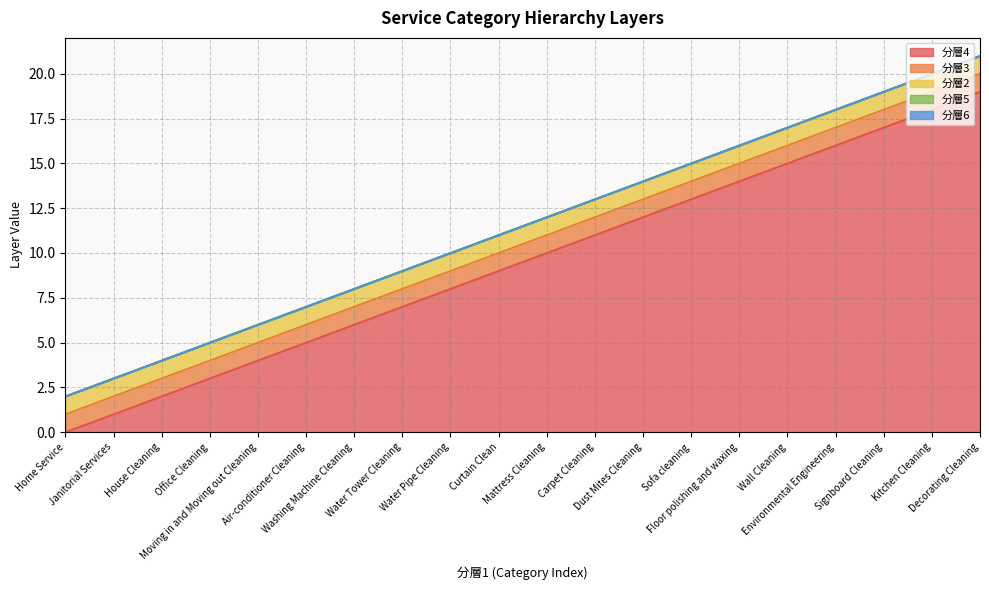

At how many categories does at least one series exceed 8?

11